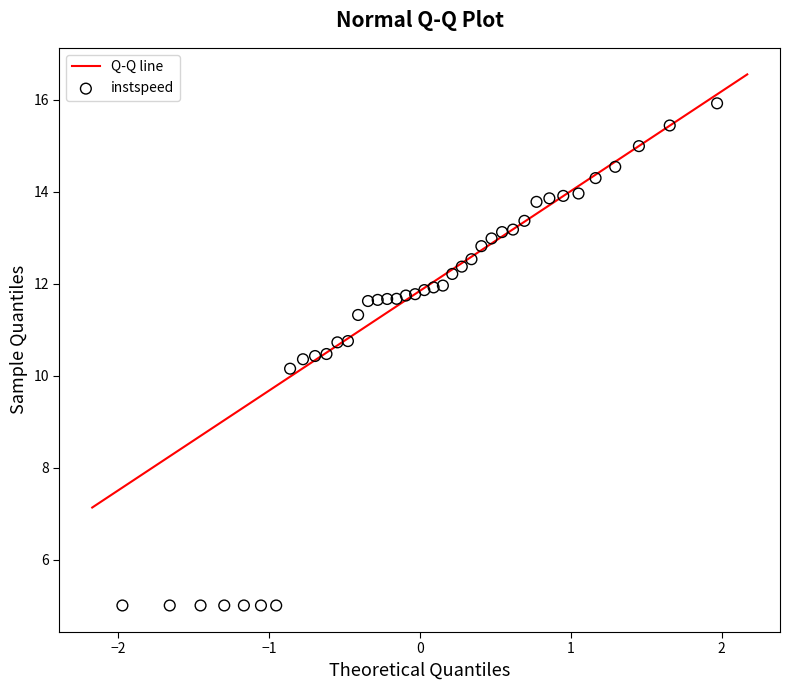

What is the range of Y values (max minus min)?

10.9